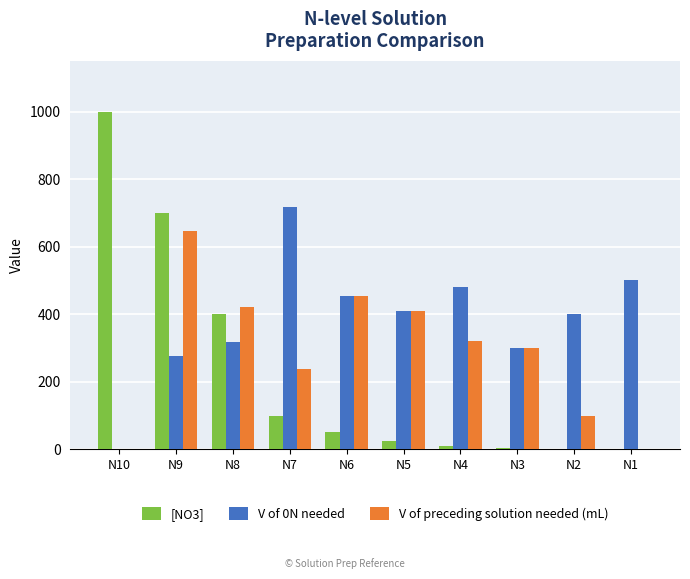

What is the sum of the V of 0N needed values at N2 and N10?

400.0